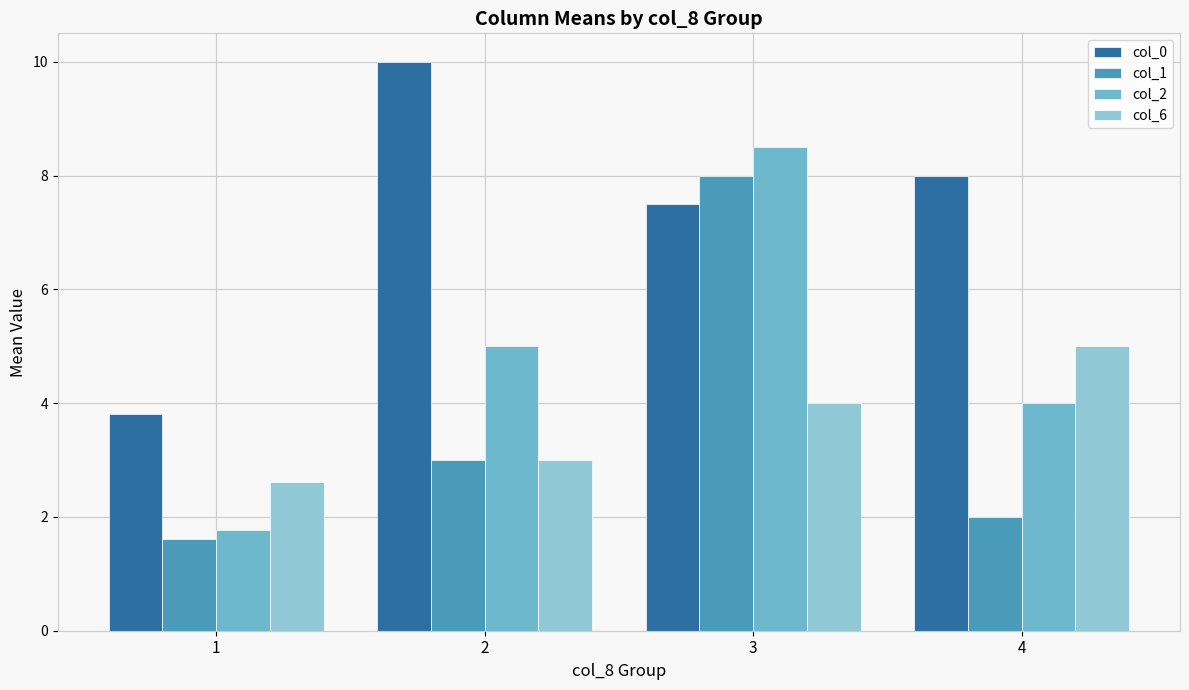

Reading right to left, list all the values displayed in this chart.

col_0: 4=8.0	3=7.5	2=10.0	1=3.8
col_1: 4=2.0	3=8.0	2=3.0	1=1.6
col_2: 4=4.0	3=8.5	2=5.0	1=1.8
col_6: 4=5.0	3=4.0	2=3.0	1=2.6